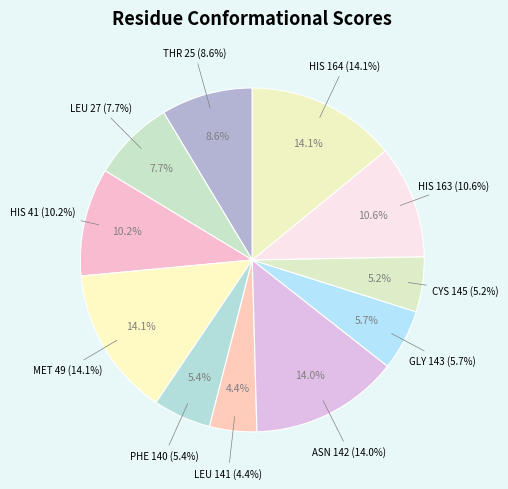

Is the sum of LEU 141 and PHE 140 greater than half?

No